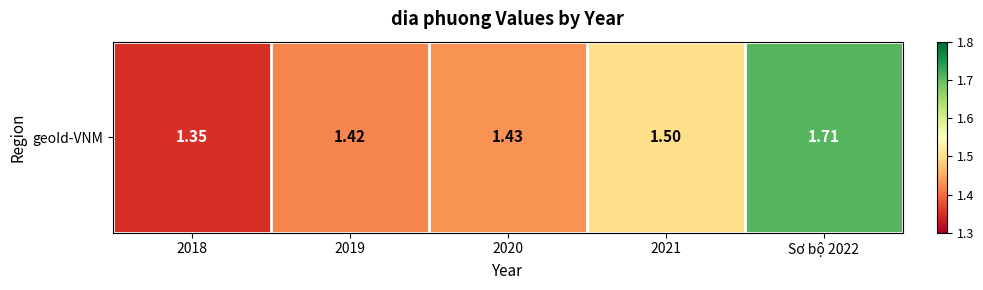

What value does the data have at 2021?

1.5